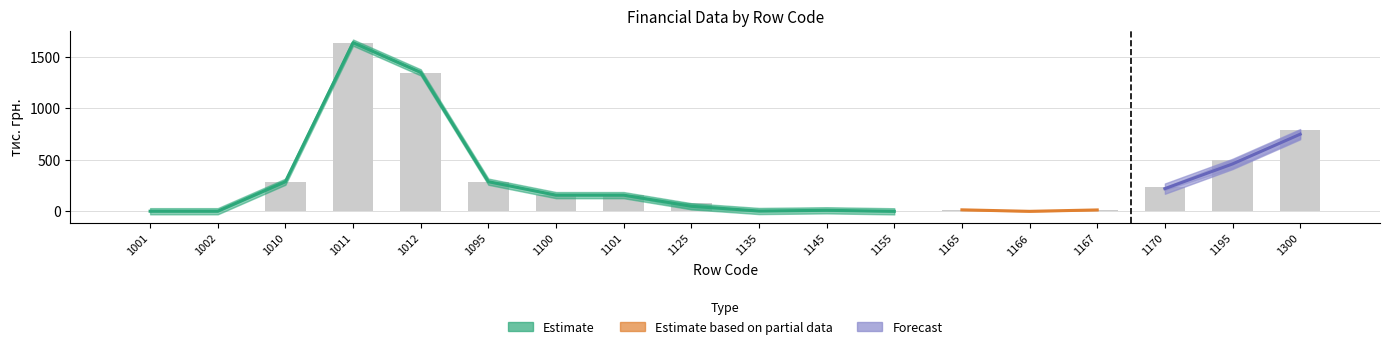

Reading left to right, extract all data points from this chart.

1001=2	1002=2	1010=289	1011=1632	1012=1343	1095=289	1100=155	1101=155	1125=77	1135=4	1145=11	1155=2	1165=18	1166=2	1167=16	1170=233	1195=500	1300=789